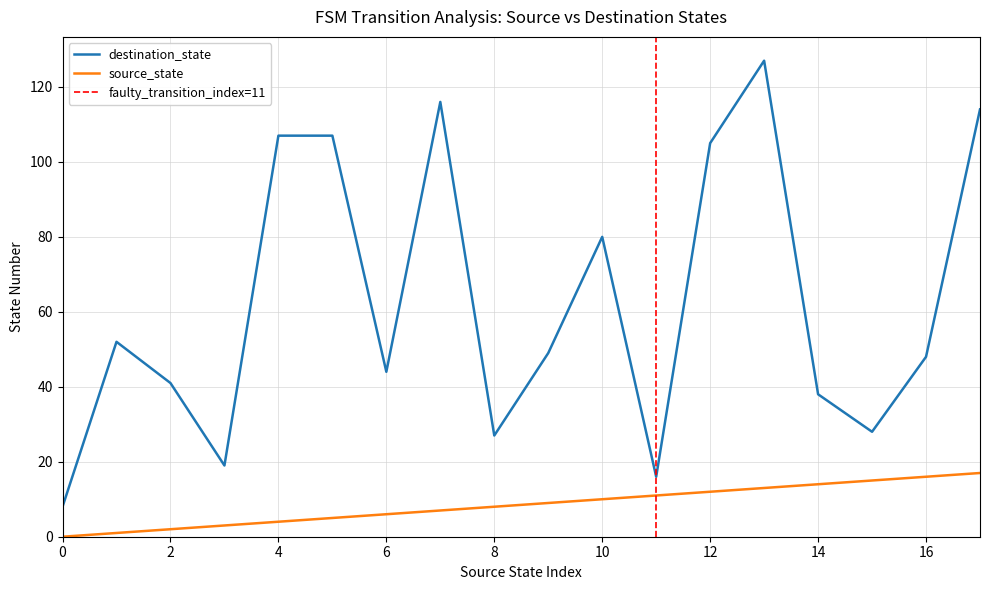

Rank the series by their average value, from highest to lowest.

destination_state, source_state